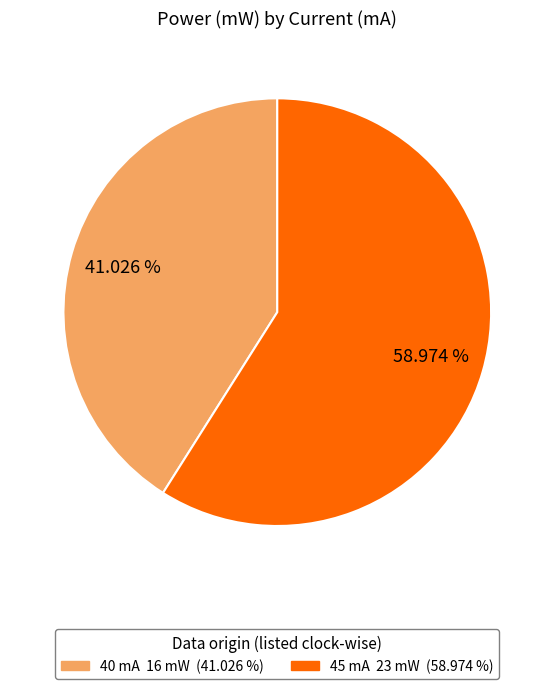

Count the number of slices in the pie.

2